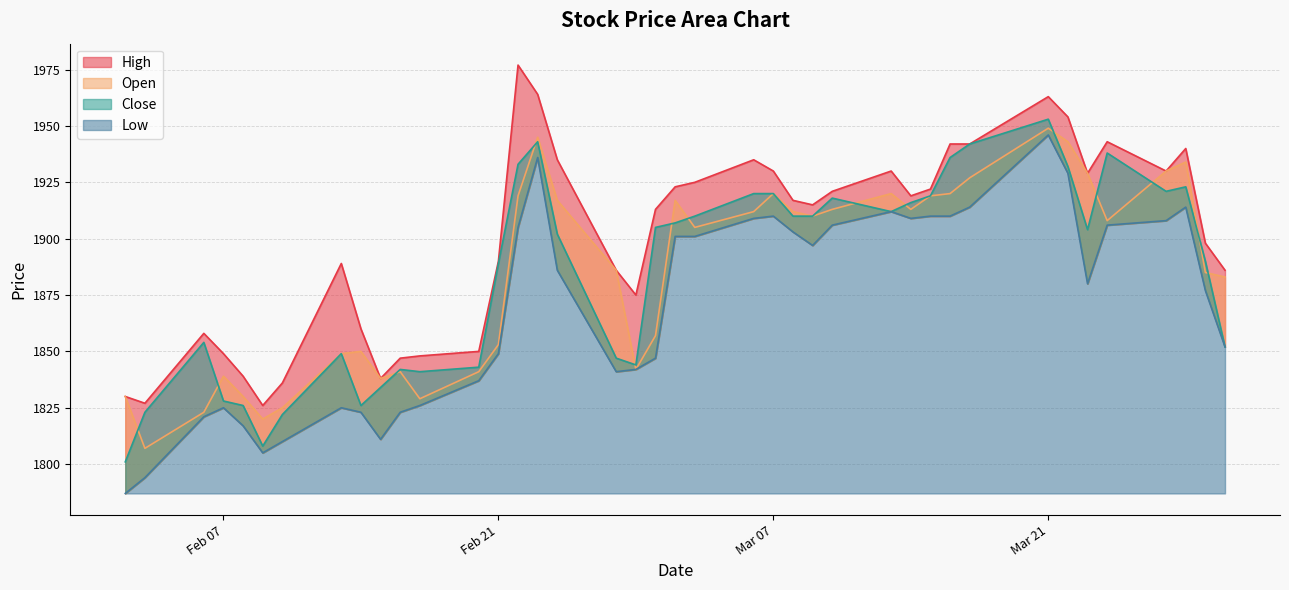

Which category has the lowest value across all series?

2017-02-02